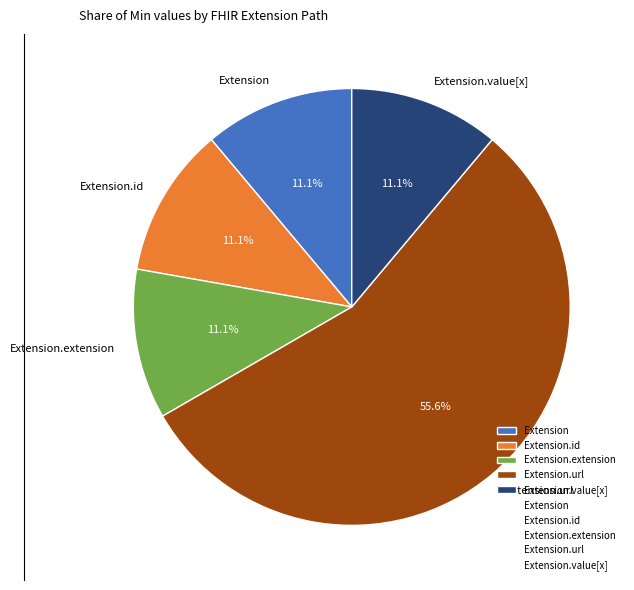

Does Extension.value[x] represent more than half of the total?

No